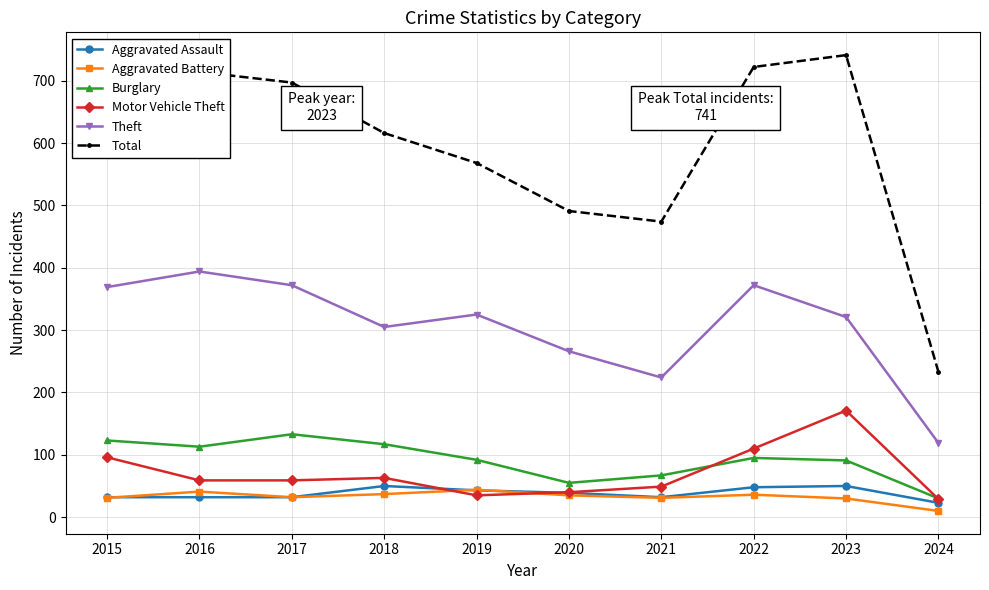

What is the value of the Aggravated Assault point at the 4th from the left?

50